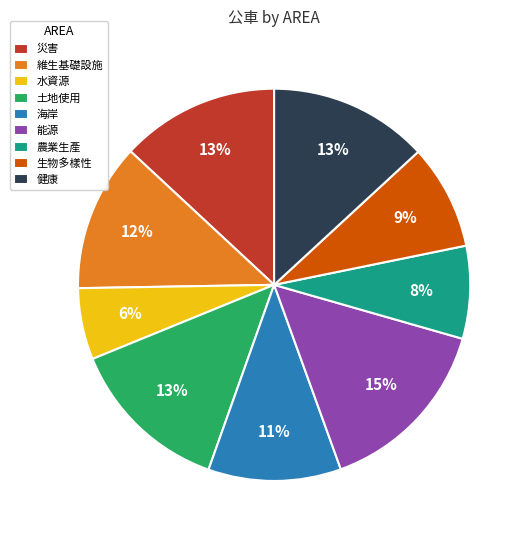

The 水資源 slice represents 6% of the pie. True or false?

True